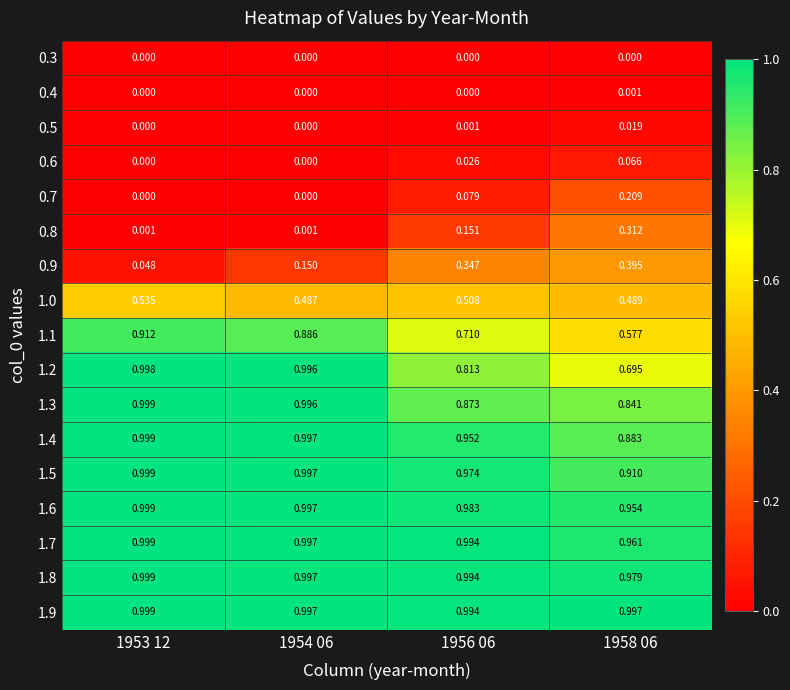

Is the value of 1.5 at 1956 06 greater than the value of 1.4 at 1953 12?

No